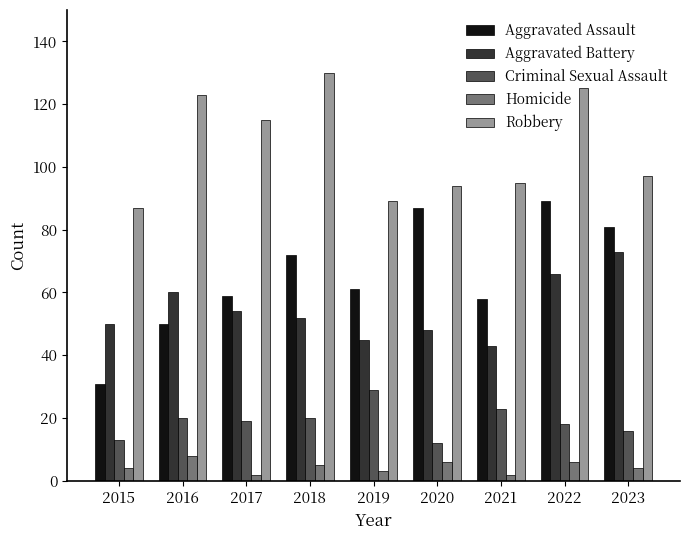

How many series are shown in this chart?

5